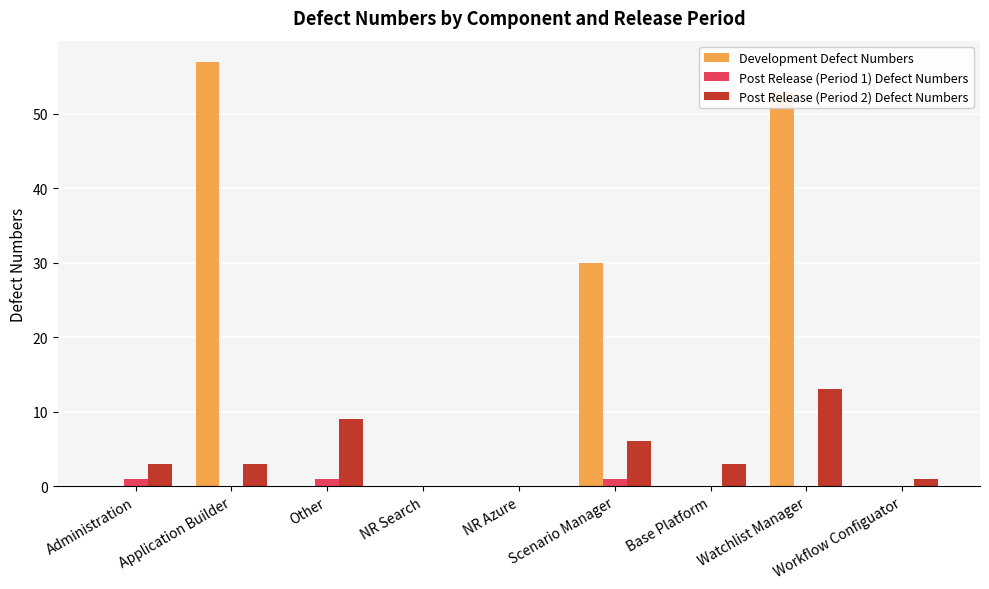

How many series are shown in this chart?

3